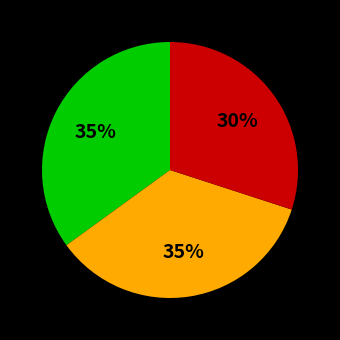

To the nearest percent, what is the difference between the largest and smallest slice percentages?

5%